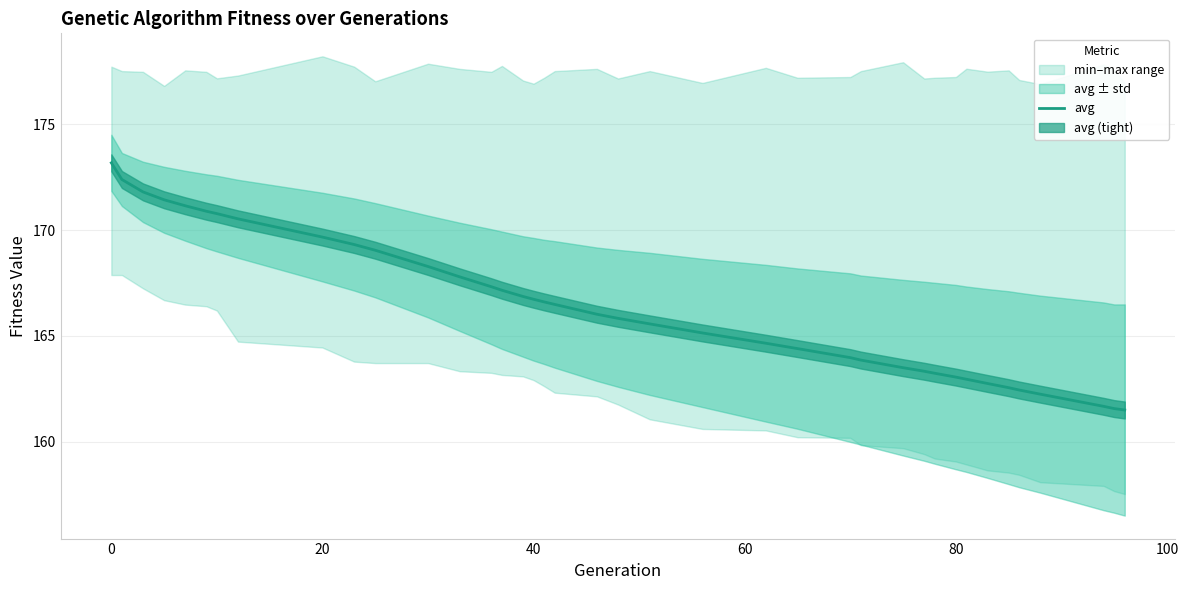

How many lines are shown in the chart?

1